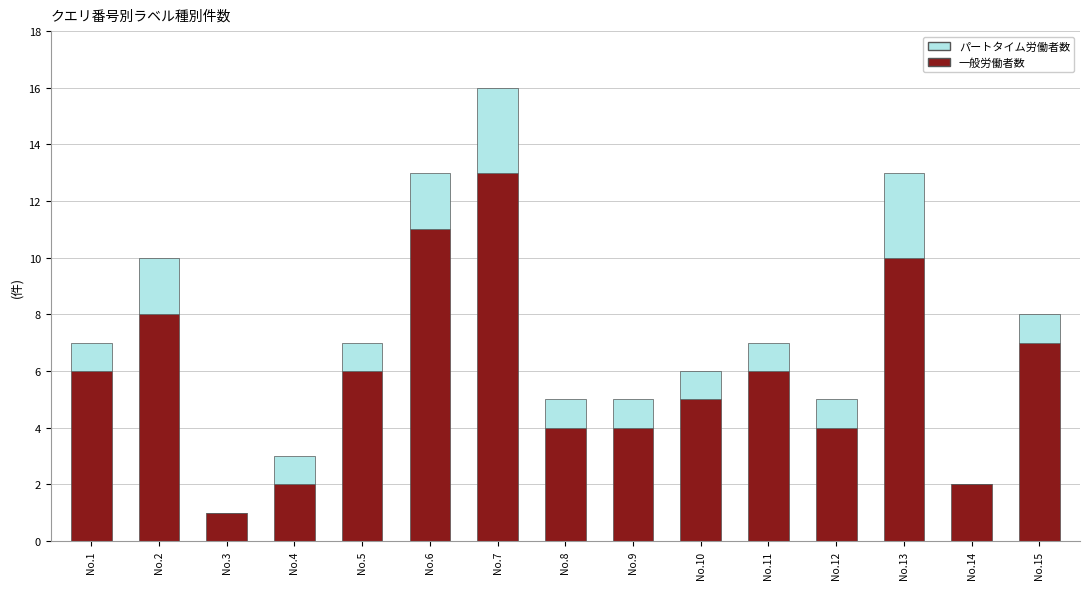

At which label does 一般労働者数 reach its peak?

No.7